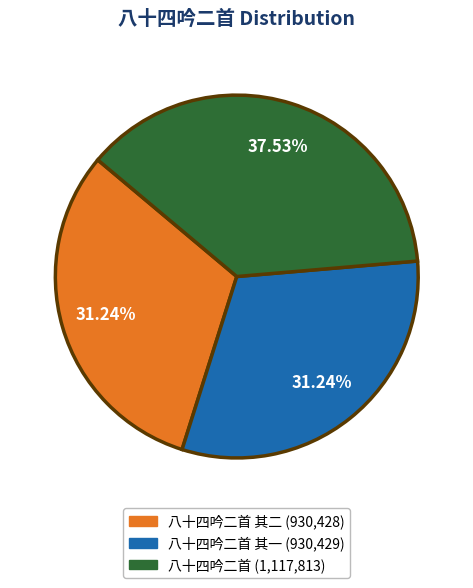

Does any single category account for the majority?

No